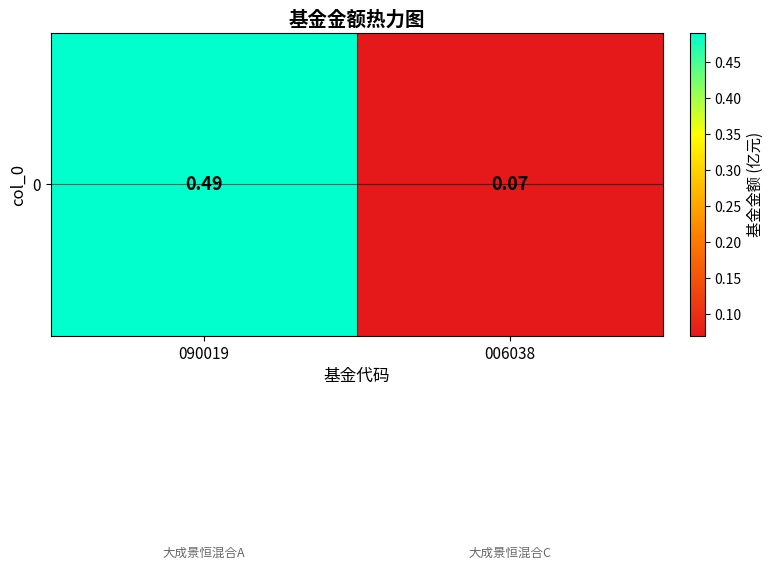

What value does the data have at 090019?

0.5